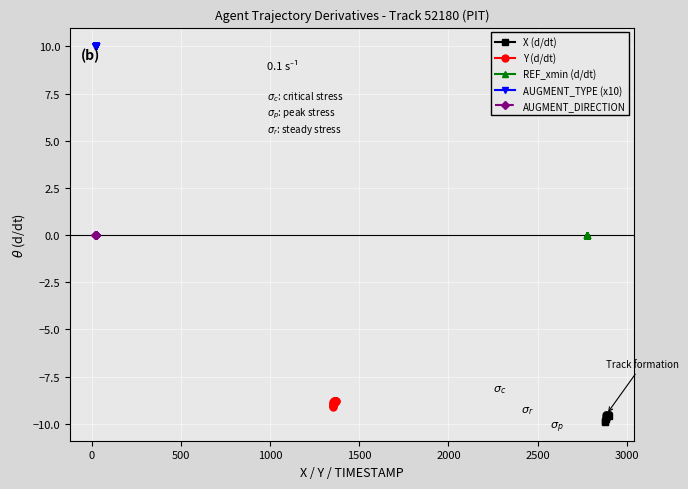

True or false: AUGMENT_DIRECTION and AUGMENT_TYPE (x10) cross at least once.

False